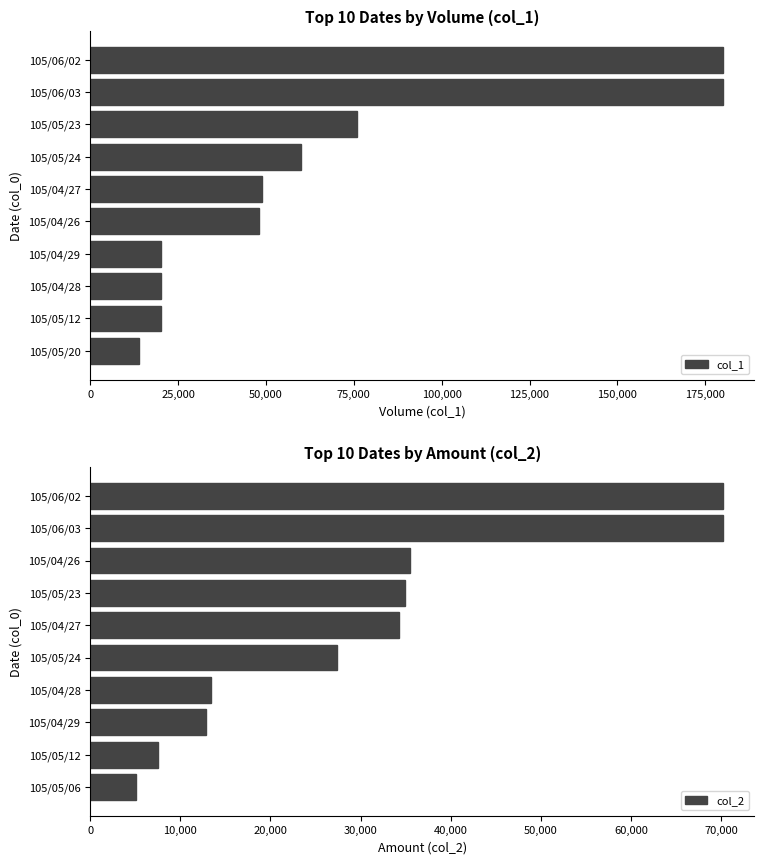

Is it true that col_1 equals 180000 at 105/06/03?

True